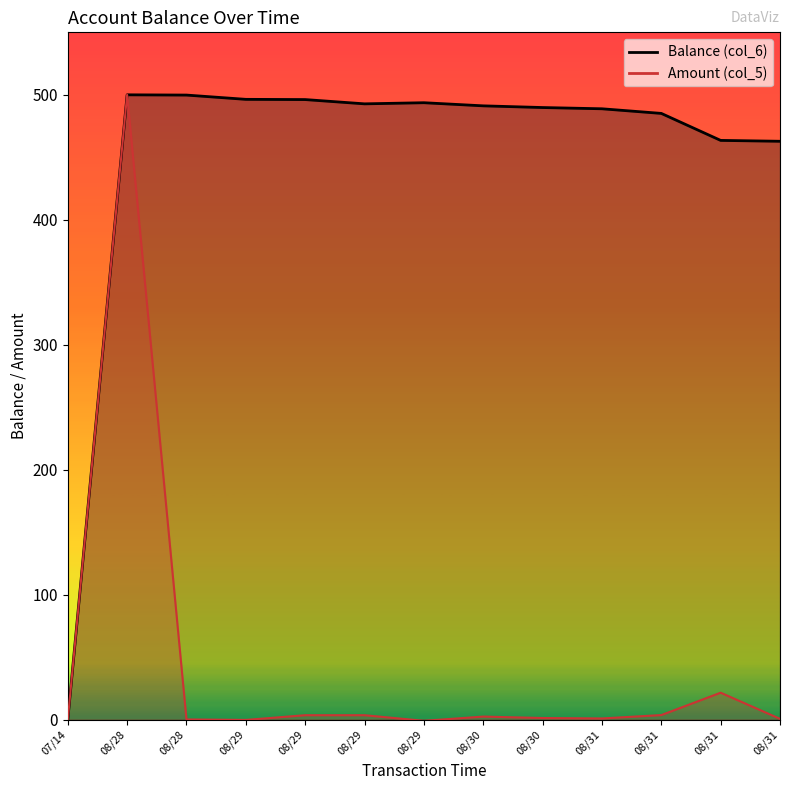

How many data points does each series have?

13